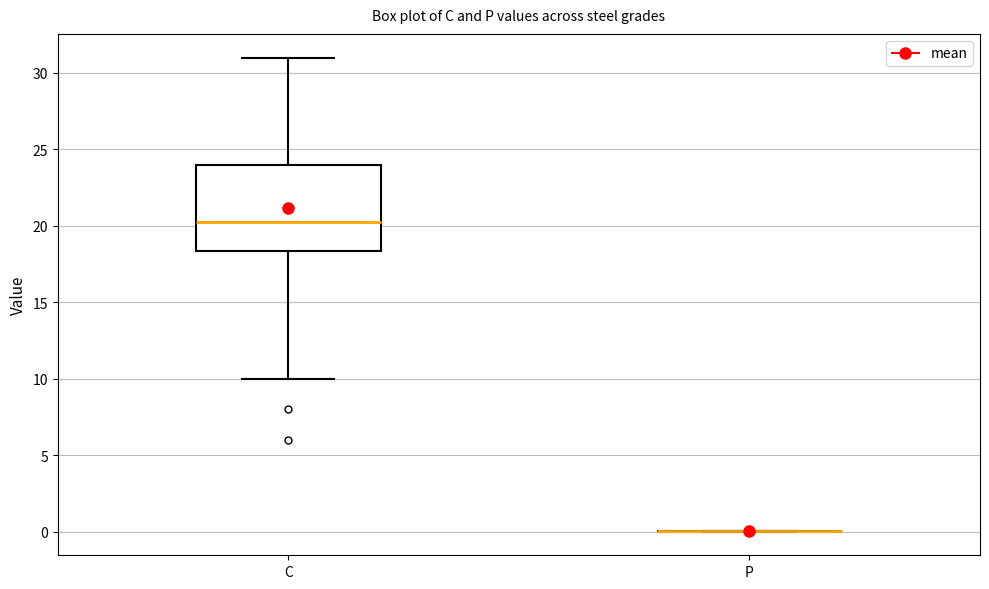

Reading left to right, transcribe this box plot: for each box, give where its median line is, the range the box spans, and where its two whiskers end, as read against the y-axis. The values are not printed on the chart, so give them approximately, as read against the axis.

C: median 20.5, box 18.5 to 24.0, whiskers 10.0 to 31.0
P: box collapsed to a line at 0.0, whiskers 0.0 to 0.0